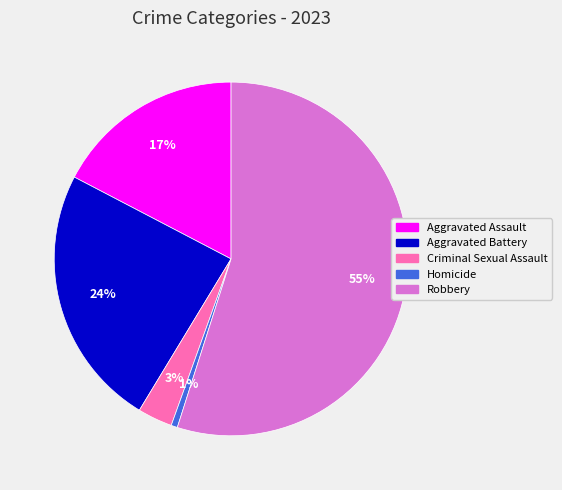

How many segments does this pie chart have?

5